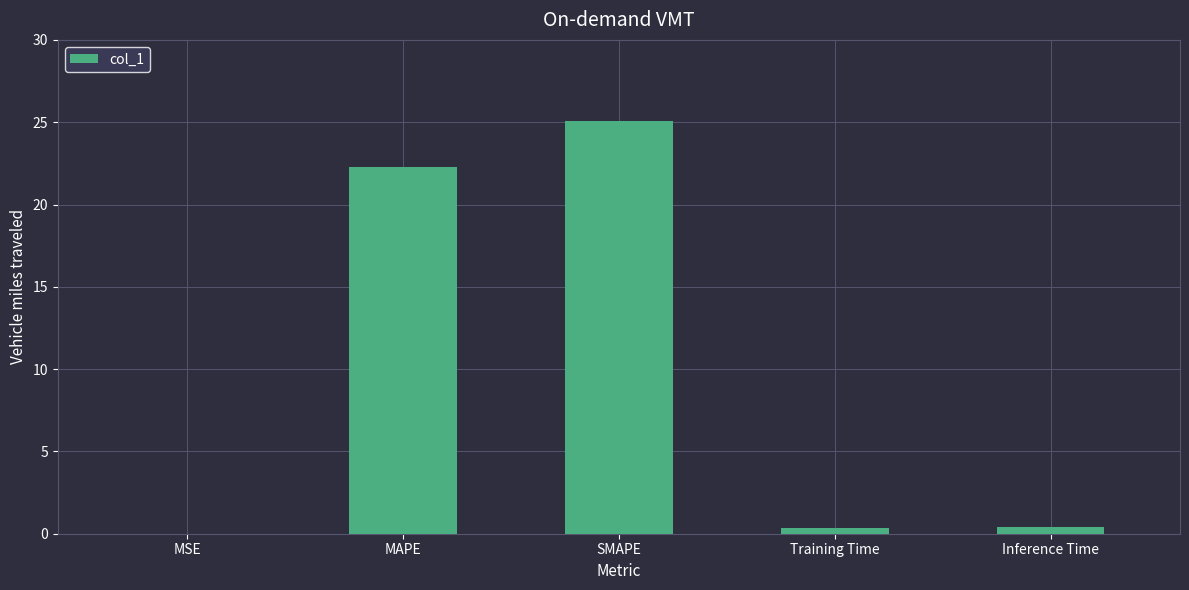

Where is the data nearest to the value 12?

MAPE